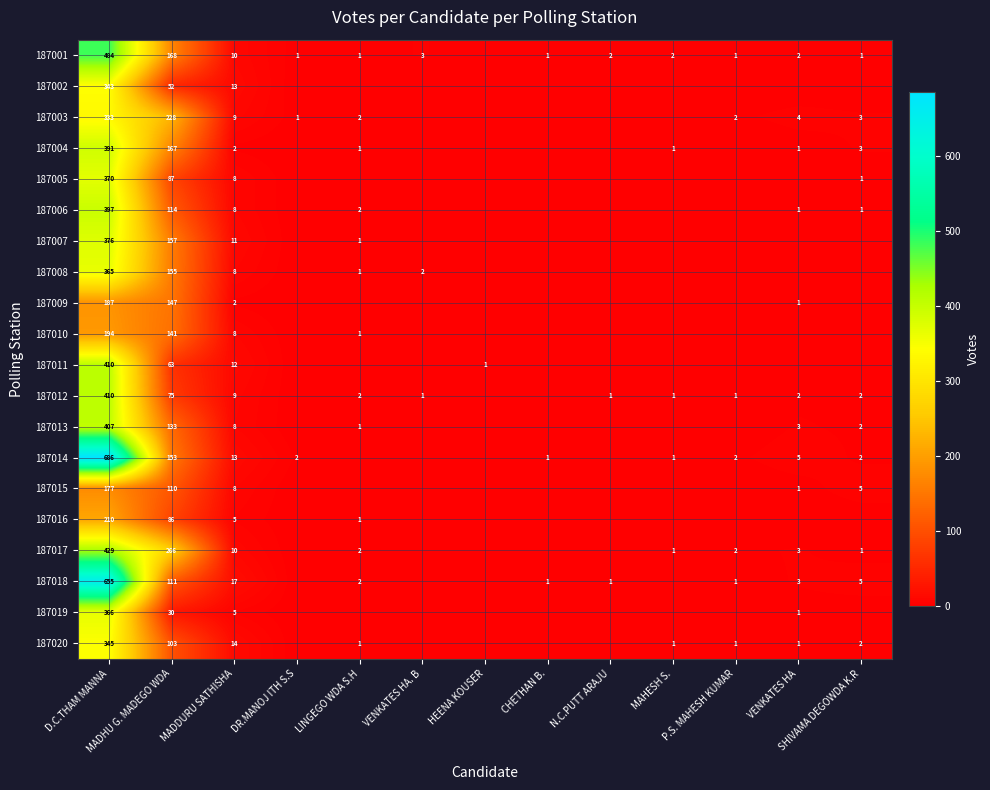

The 187008 series shows 2 at VENKATES HA. B. True or false?

True